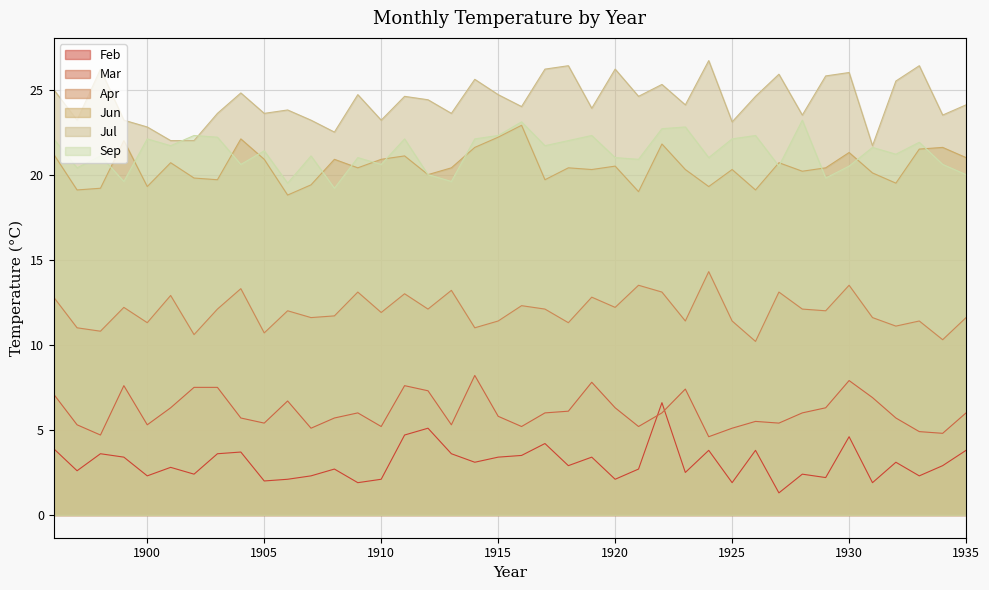

Does the chart display data point markers on the line(s)?

No